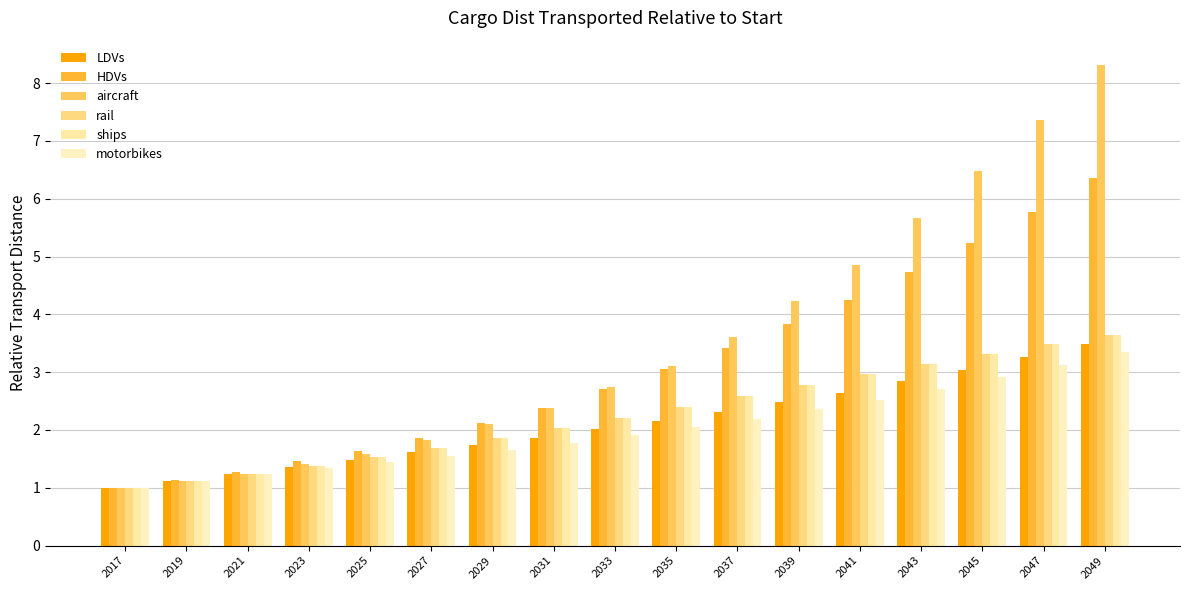

How many groups of bars are there?

17